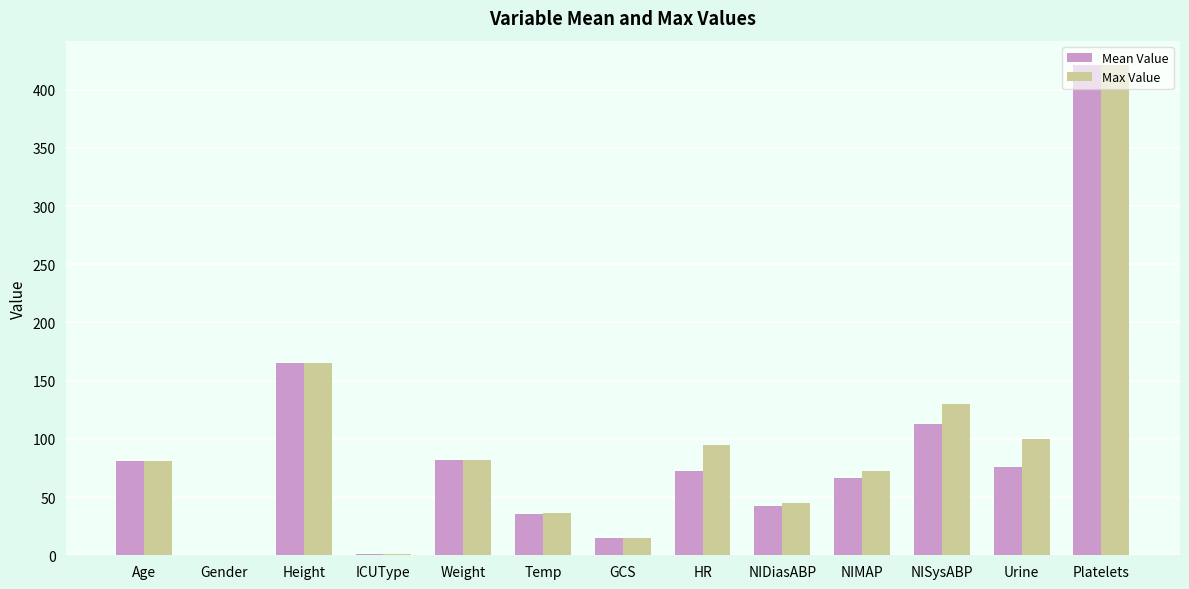

Are the bars horizontal?

No